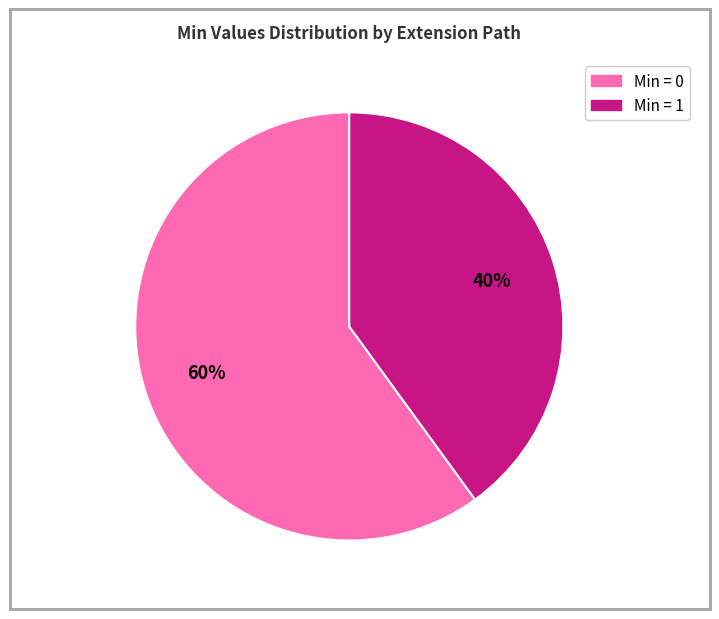

How many segments does this pie chart have?

2